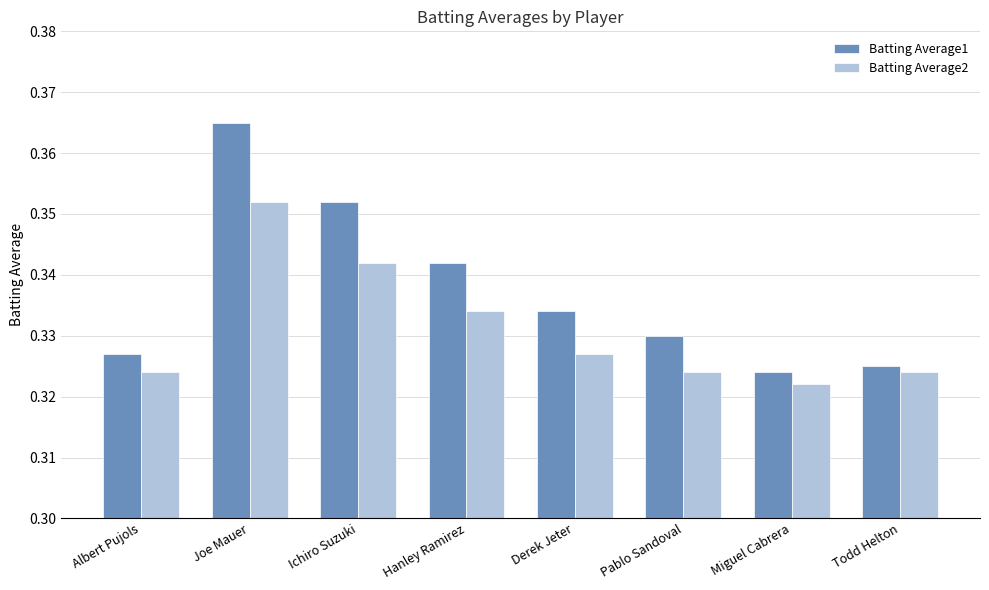

How many Batting Average2 values are between 0 and 1?

8